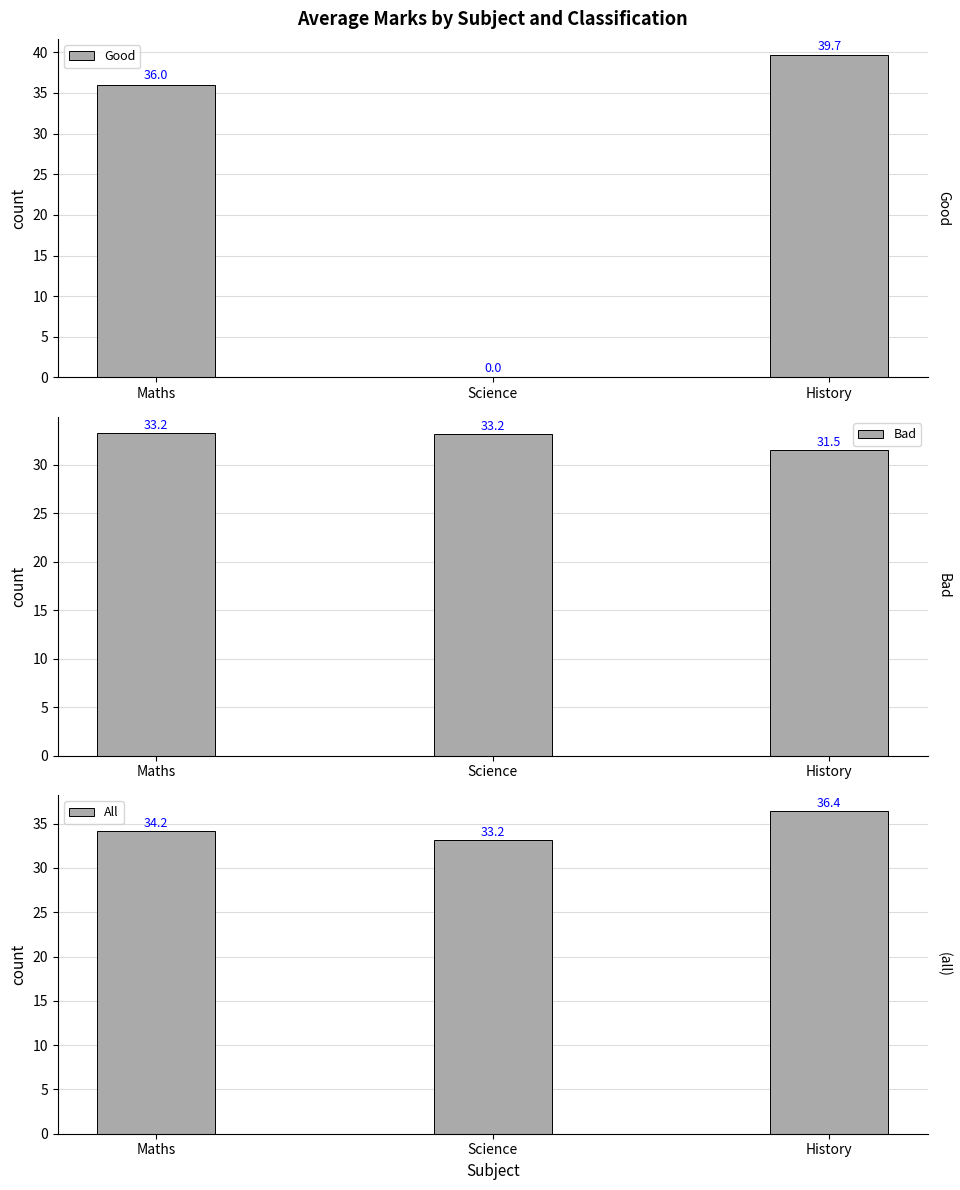

Which series changed the most between Maths and History?

Good